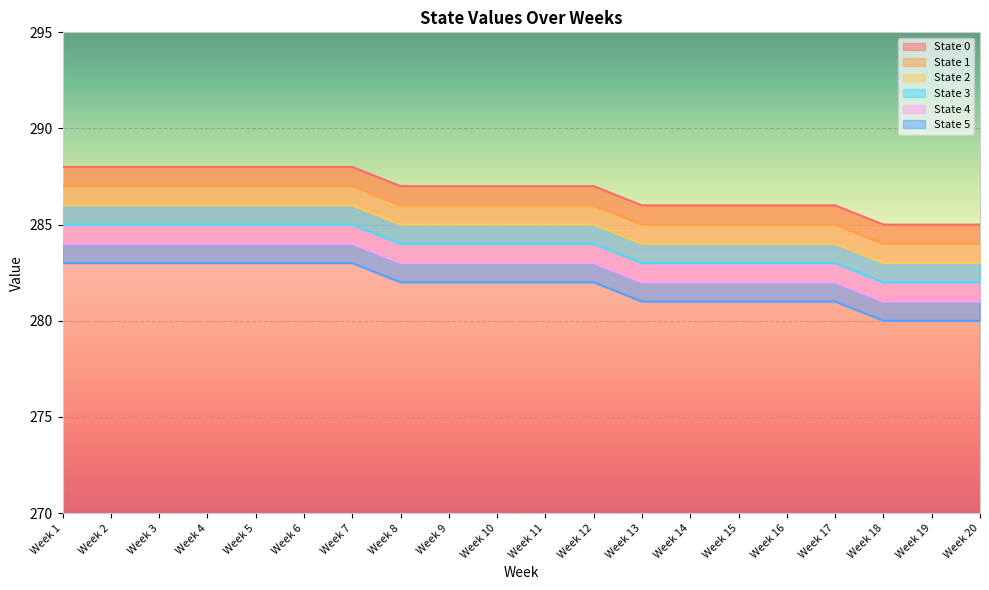

What is the value of the State 2 point at the 13th from the left?

284